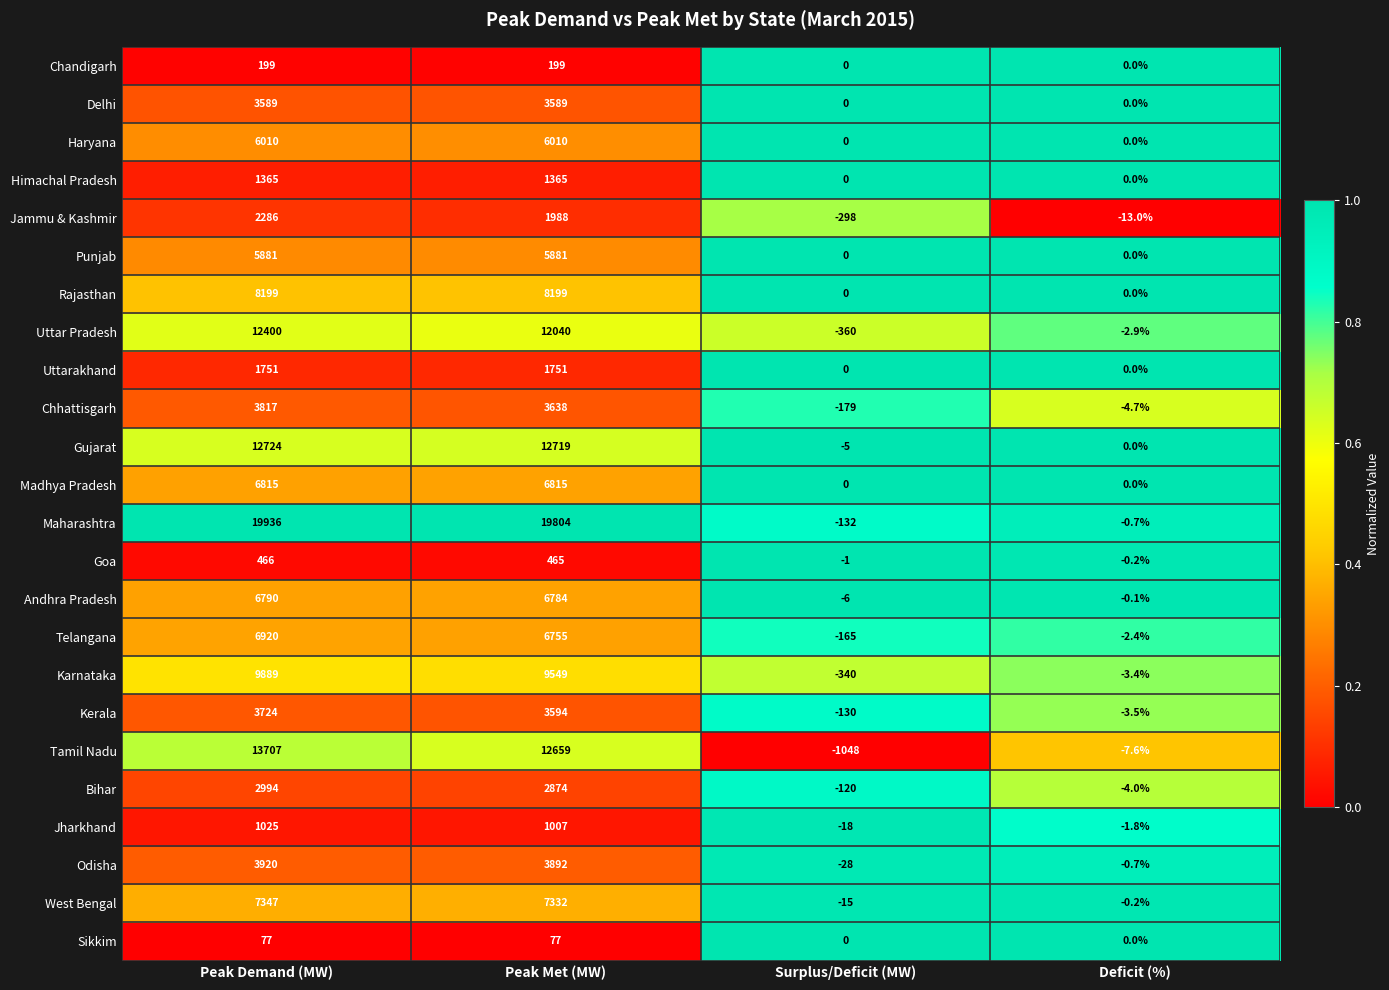

Is it true that Telangana equals 6920.0 at Peak Demand (MW)?

True